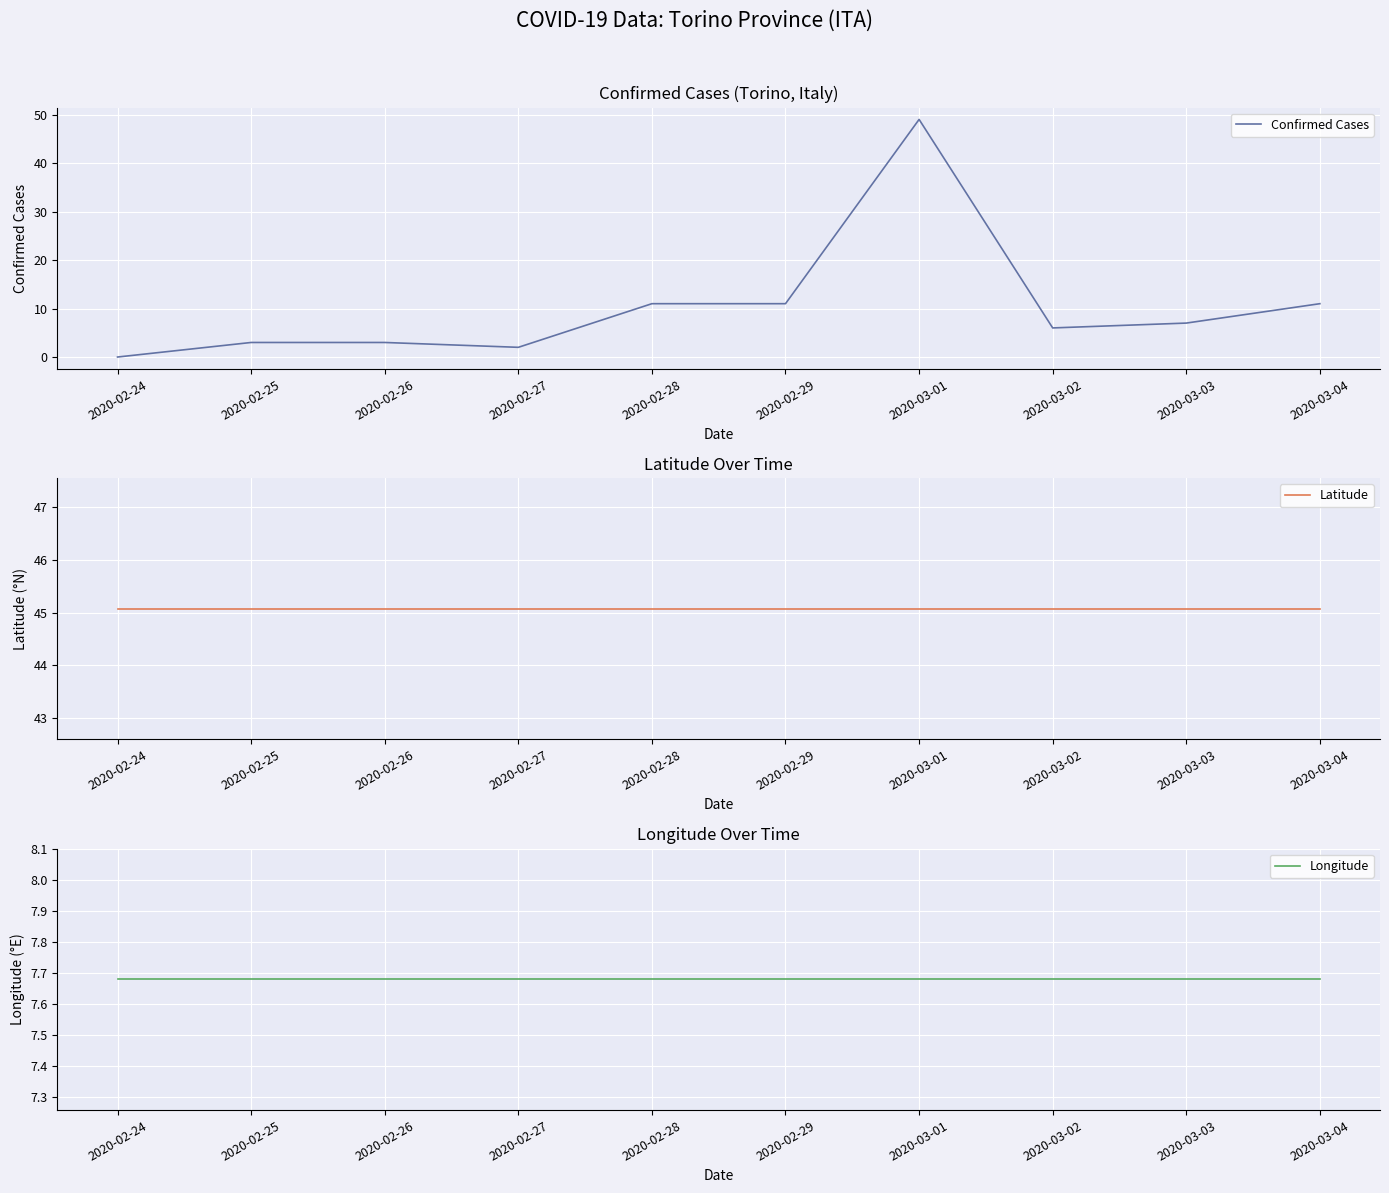

What is the difference between the highest and lowest values at 2020-03-04?

37.4